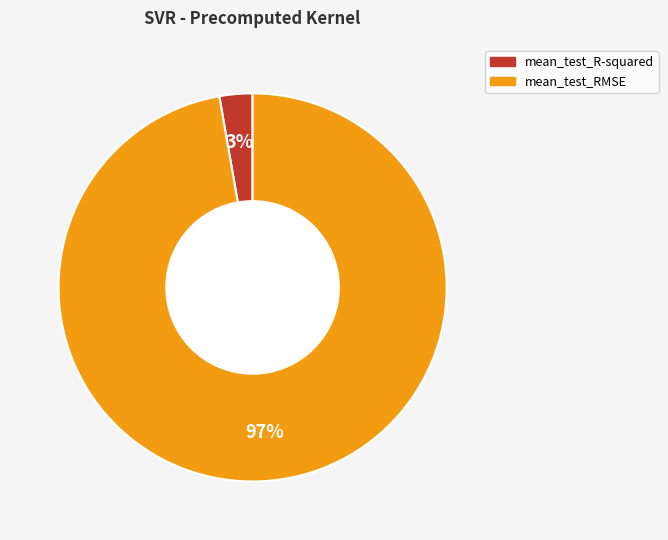

Rank the categories by value from lowest to highest.

mean_test_R-squared, mean_test_RMSE